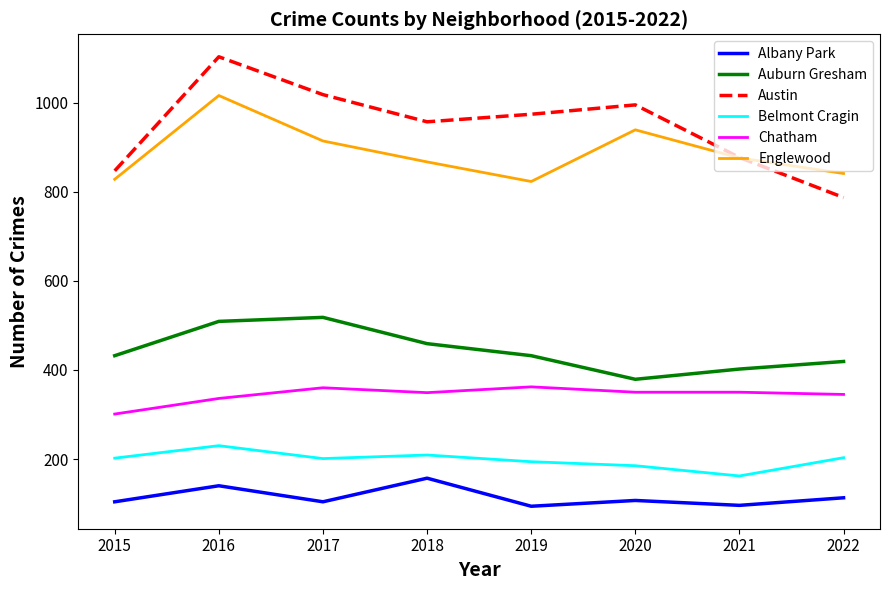

True or false: Belmont Cragin and Englewood cross at least once.

False